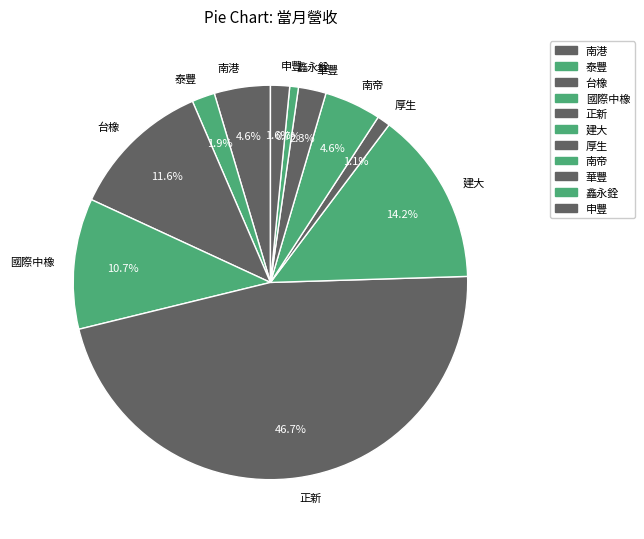

What is the largest slice in the pie chart?

正新